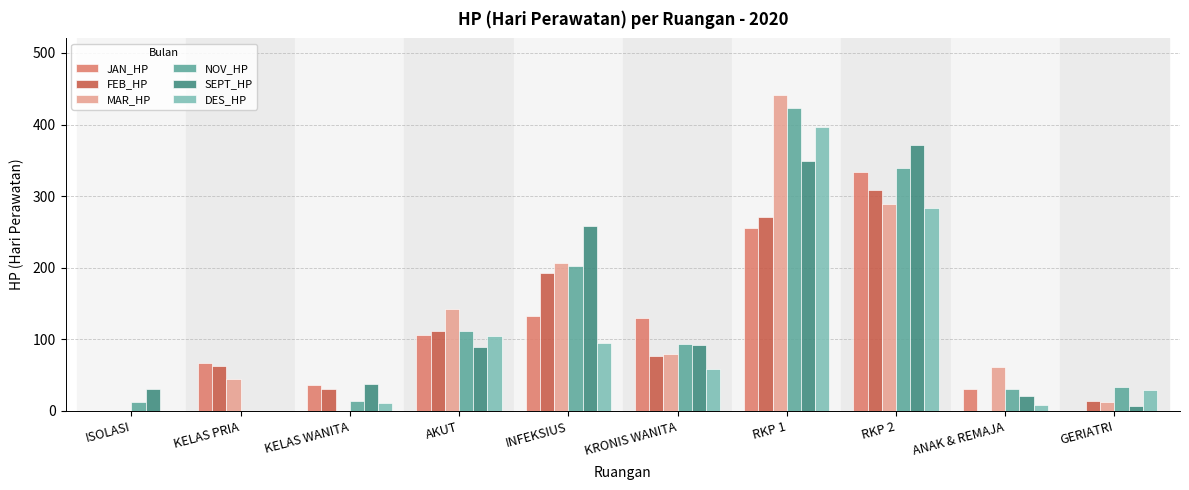

Which label corresponds to the largest value in the chart?

RKP 1